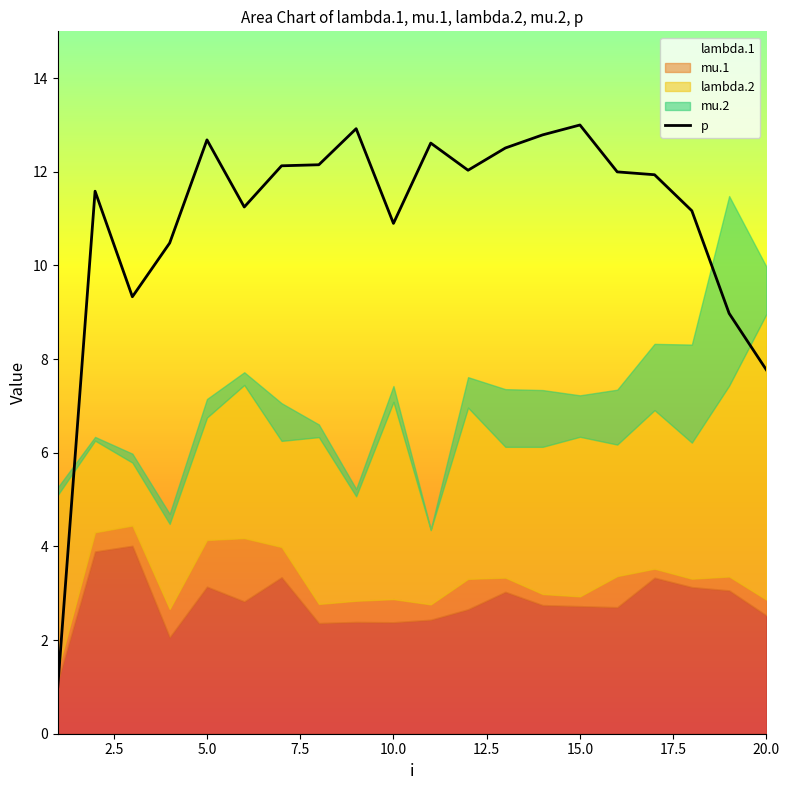

Count the number of values greater than 11.

14